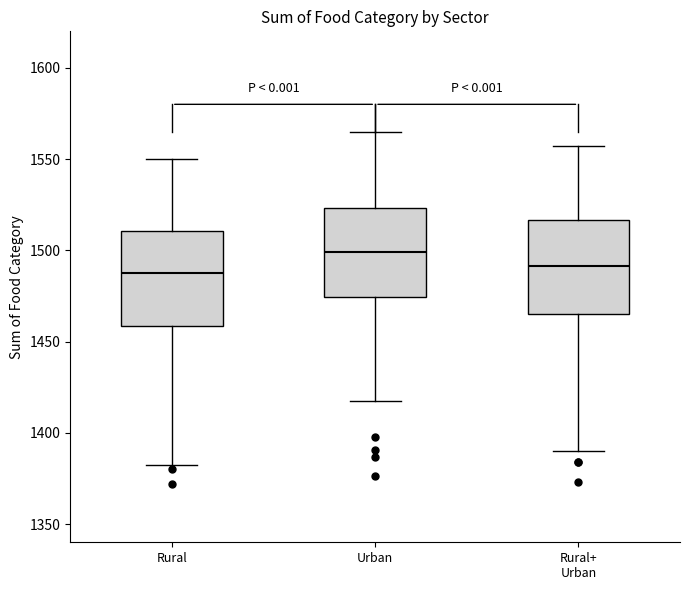

Reading left to right, transcribe this box plot: for each box, give where its median line is, the range the box spans, and where its two whiskers end, as read against the y-axis. The values are not printed on the chart, so give them approximately, as read against the axis.

Rural: median 1485, box 1460 to 1510, whiskers 1380 to 1550
Urban: median 1500, box 1475 to 1525, whiskers 1415 to 1565
Rural+ Urban: median 1490, box 1465 to 1515, whiskers 1390 to 1555